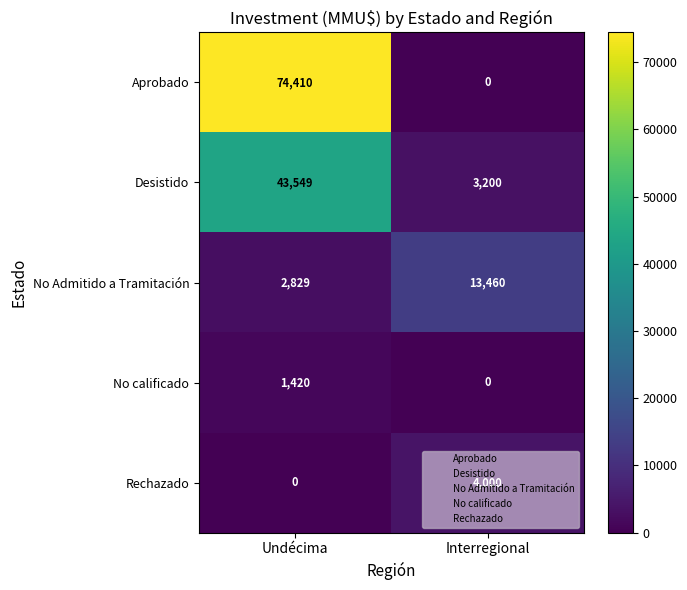

How many data points in Desistido are less than 43549?

1